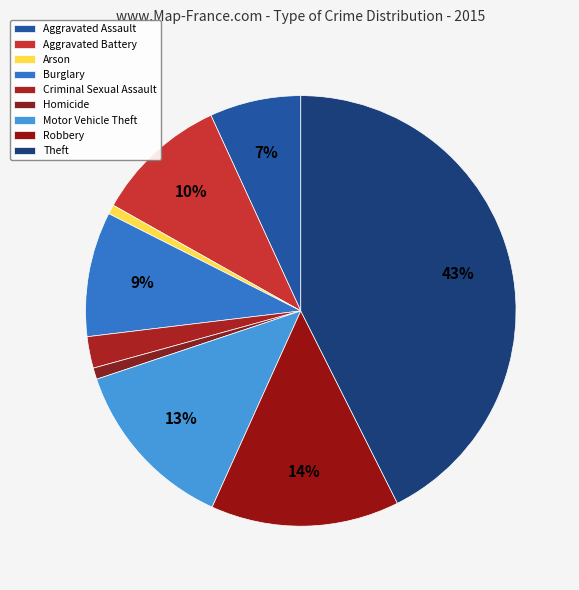

What percentage is the Arson slice, to the nearest percent?

1%